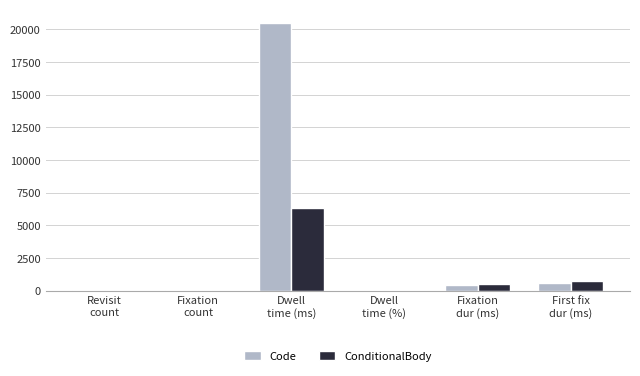

What is the sum of all ConditionalBody values?

7591.6